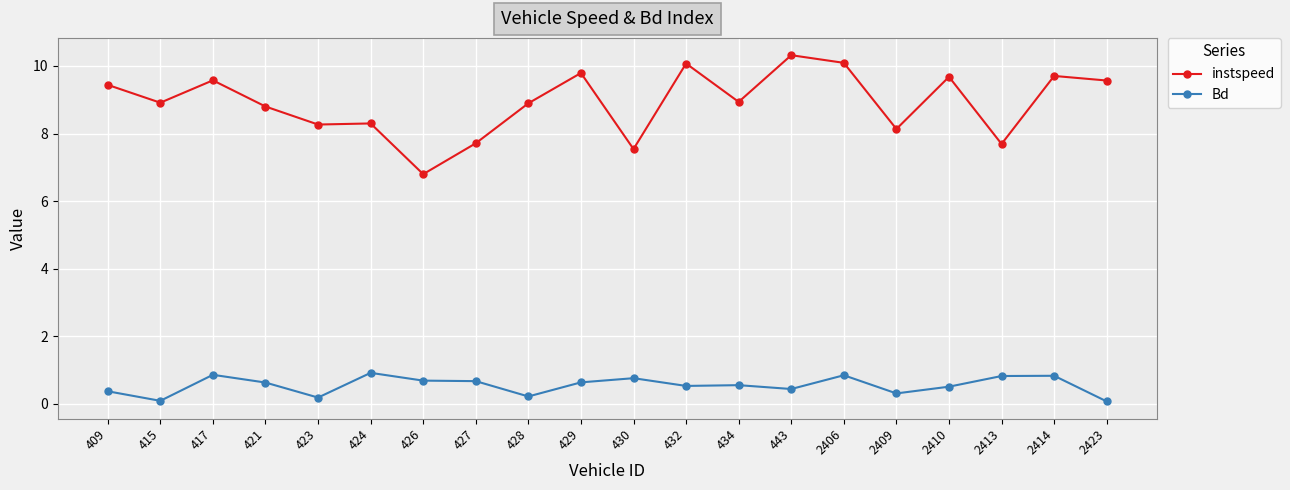

What is the value of the Bd point at the 17th from the left?

0.5